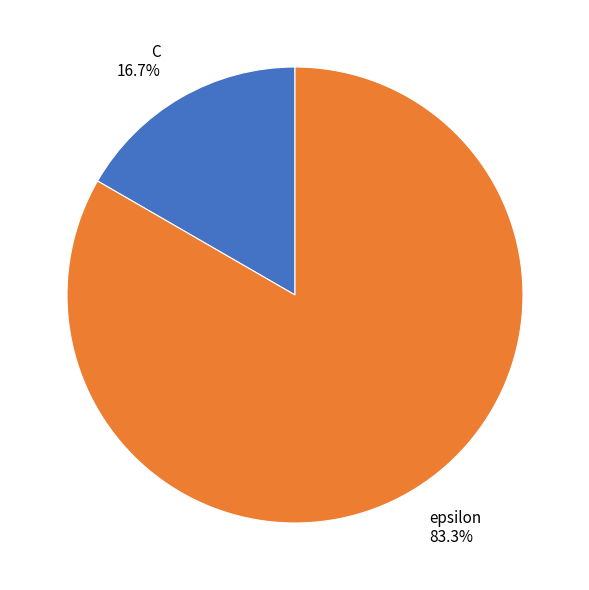

True or false: epsilon accounts for 71% of the total.

False